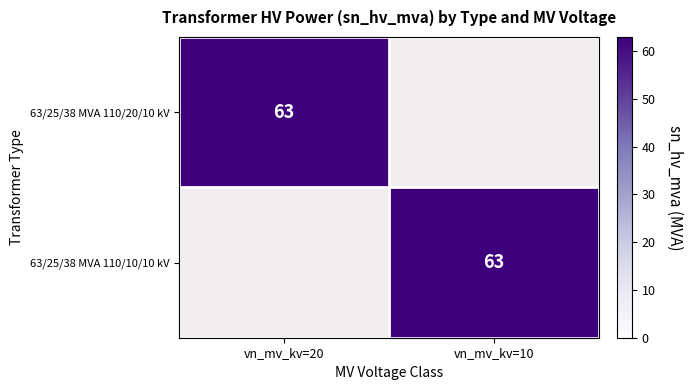

The 63/25/38 MVA 110/10/10 kV series shows 95 at vn_mv_kv=10. True or false?

False